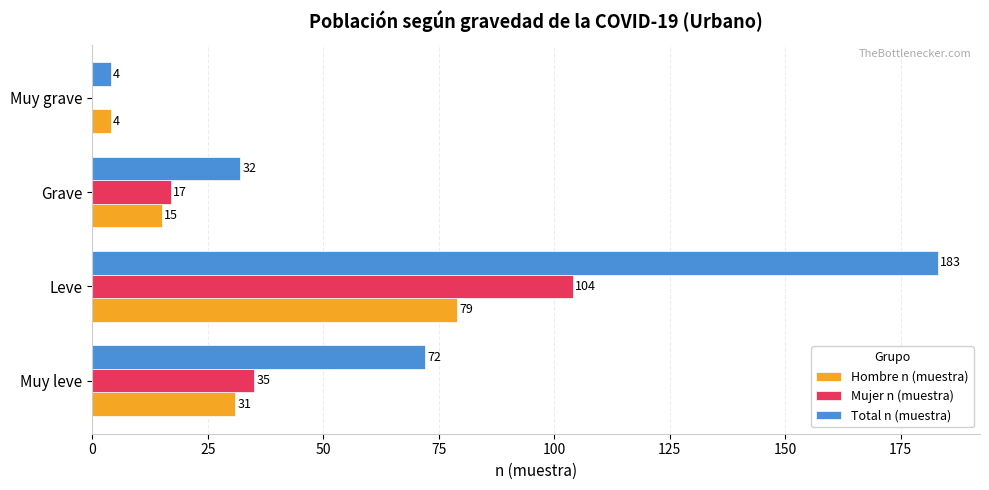

Which series has the largest total across all categories?

Total n (muestra)